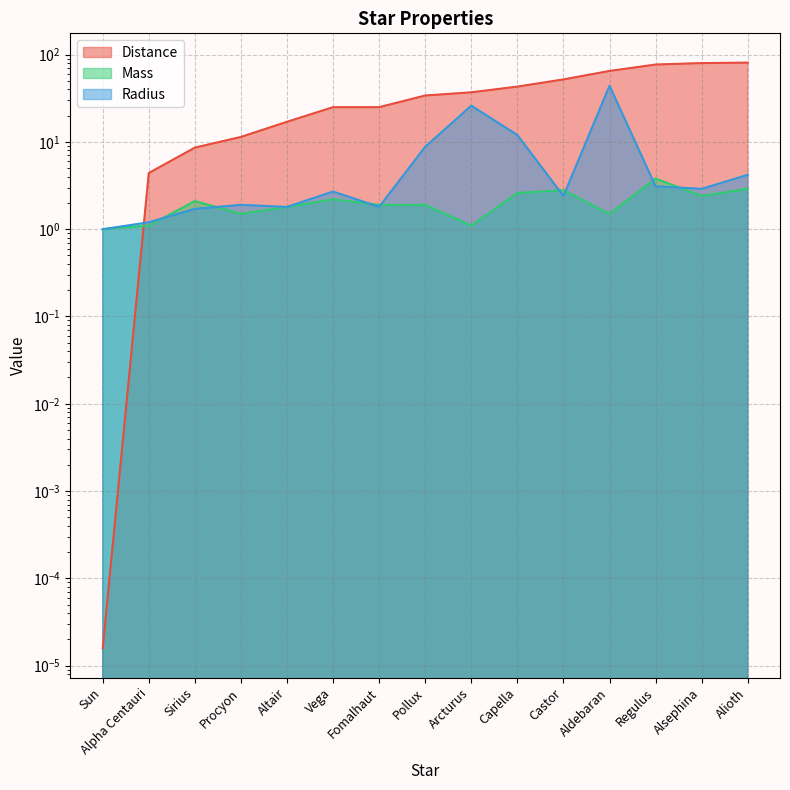

Does the chart have visible grid lines?

Yes